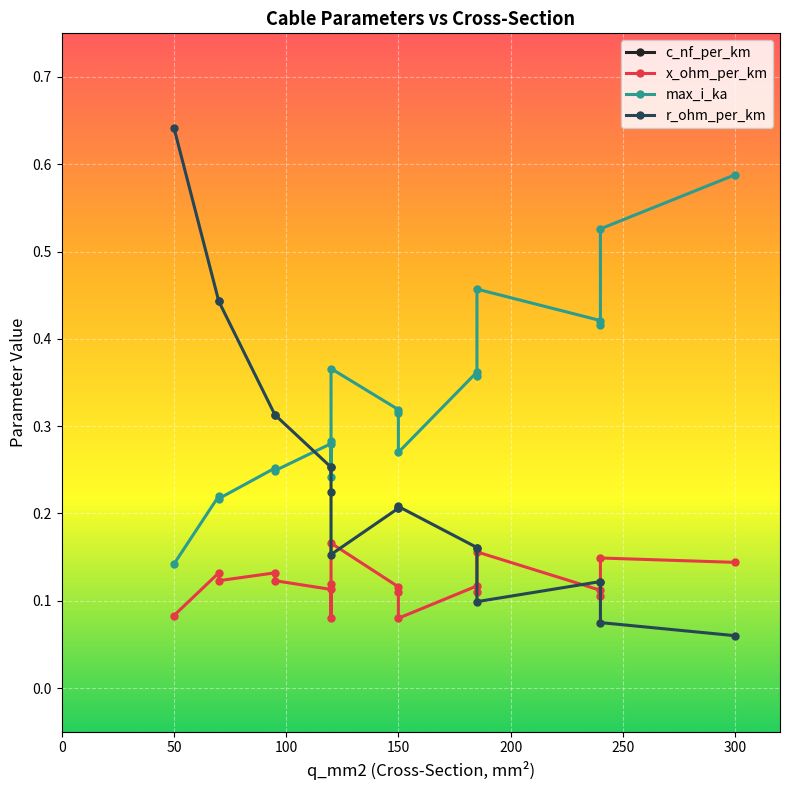

What are all the series names shown in the legend?

c_nf_per_km, x_ohm_per_km, max_i_ka, r_ohm_per_km